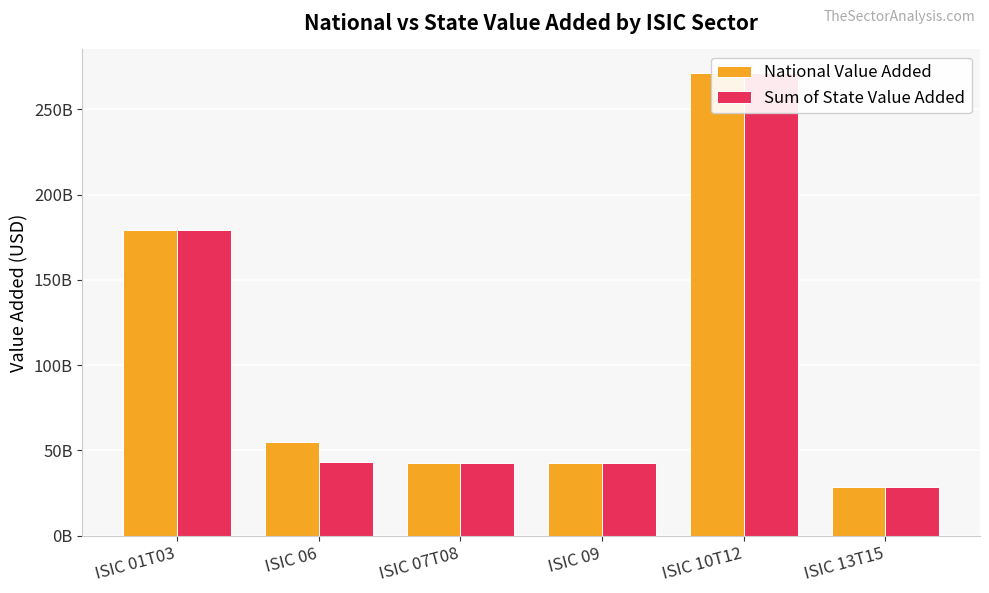

What position from the right is ISIC 07T08?

4